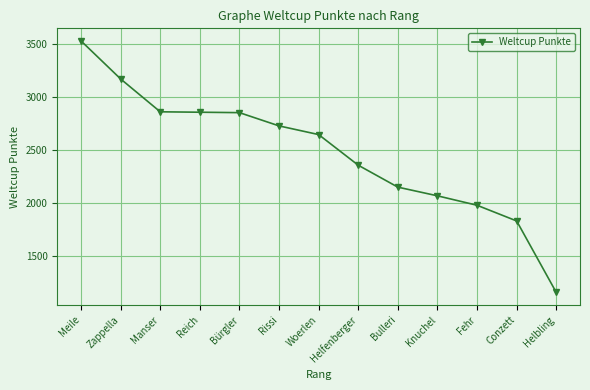

True or false: the data shows 1666 at Zappella.

False